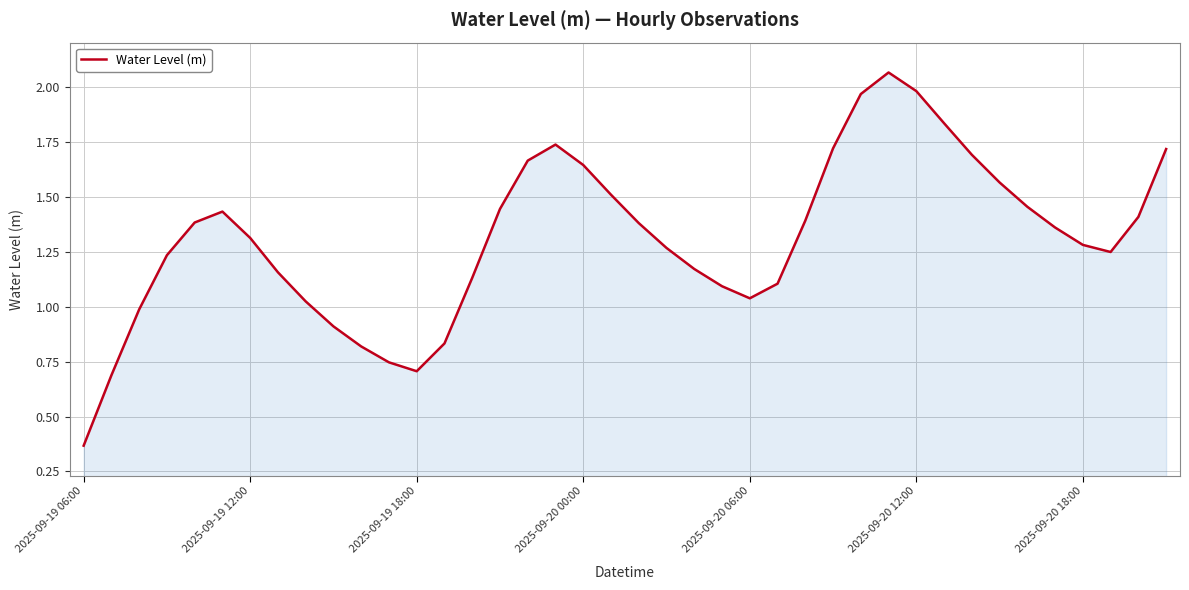

True or false: the data shows 2.0 at 2025-09-20 12:00.

True